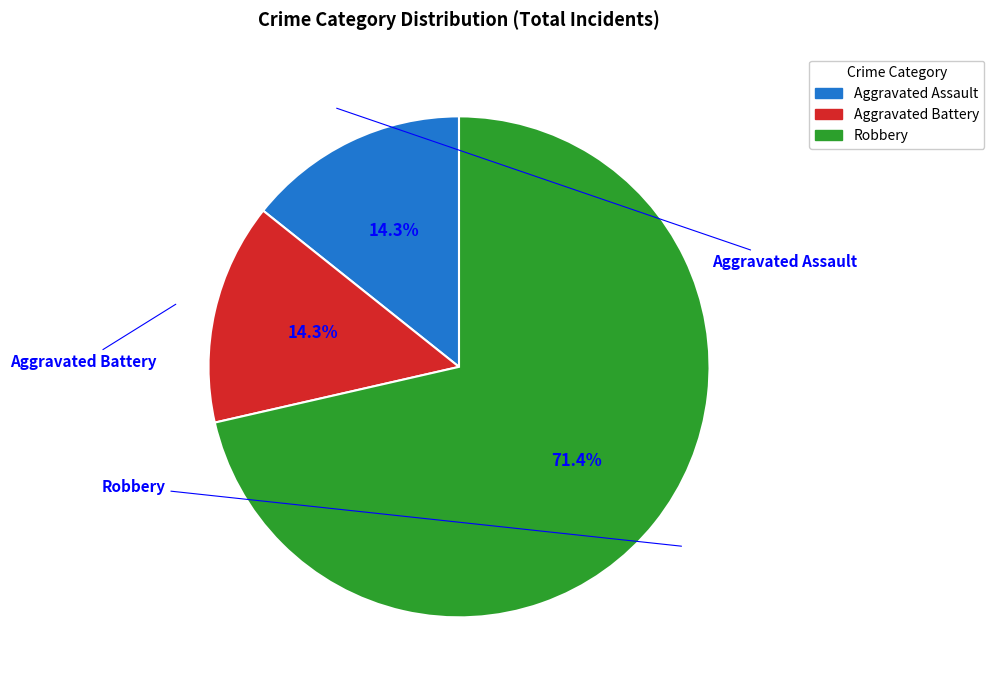

Does Robbery represent more than half of the total?

Yes